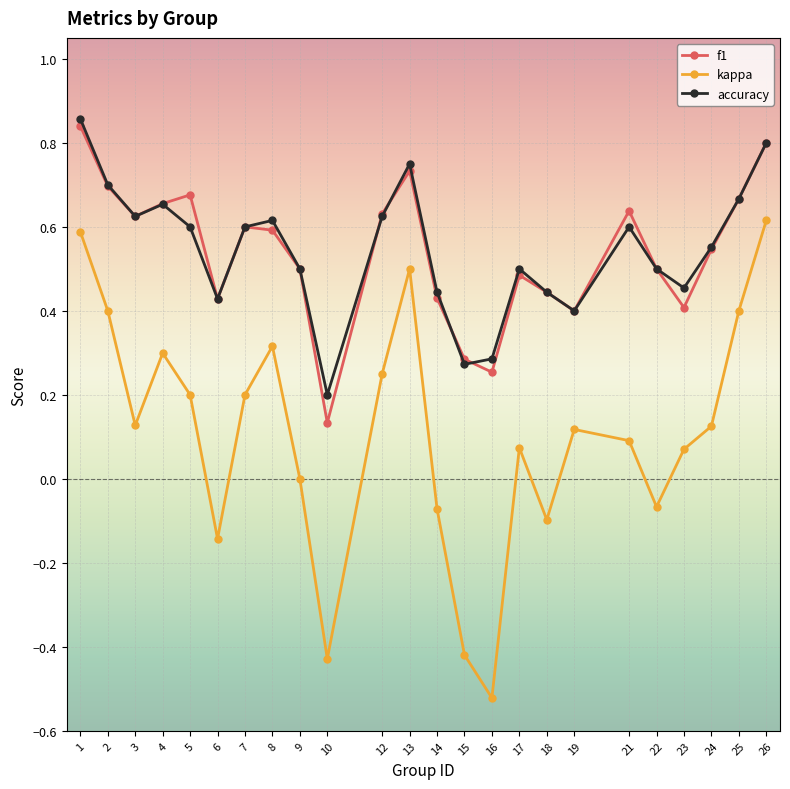

Is this an area chart (filled region under the line)?

No